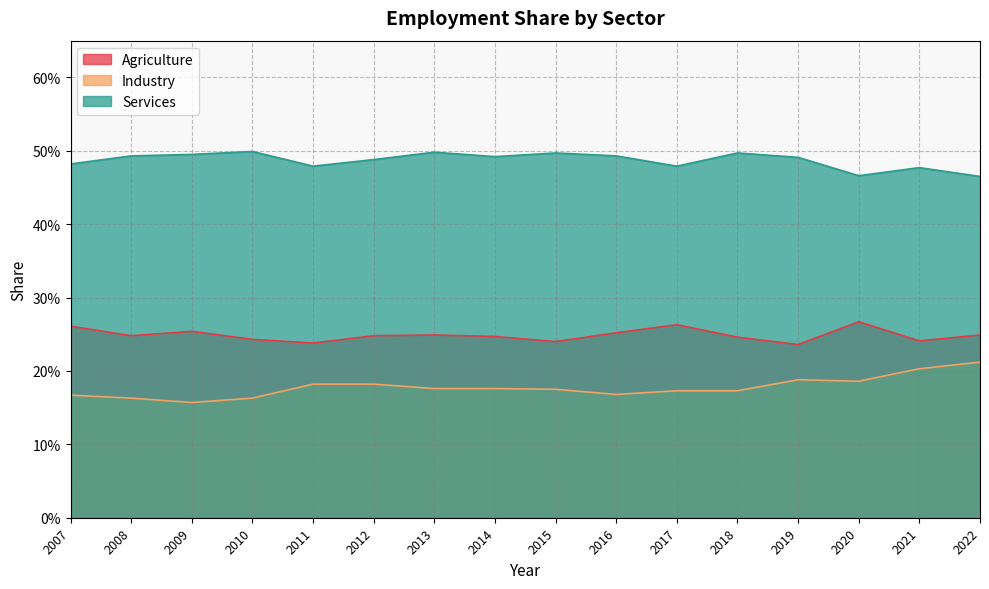

What is the maximum value shown in the chart?

0.5